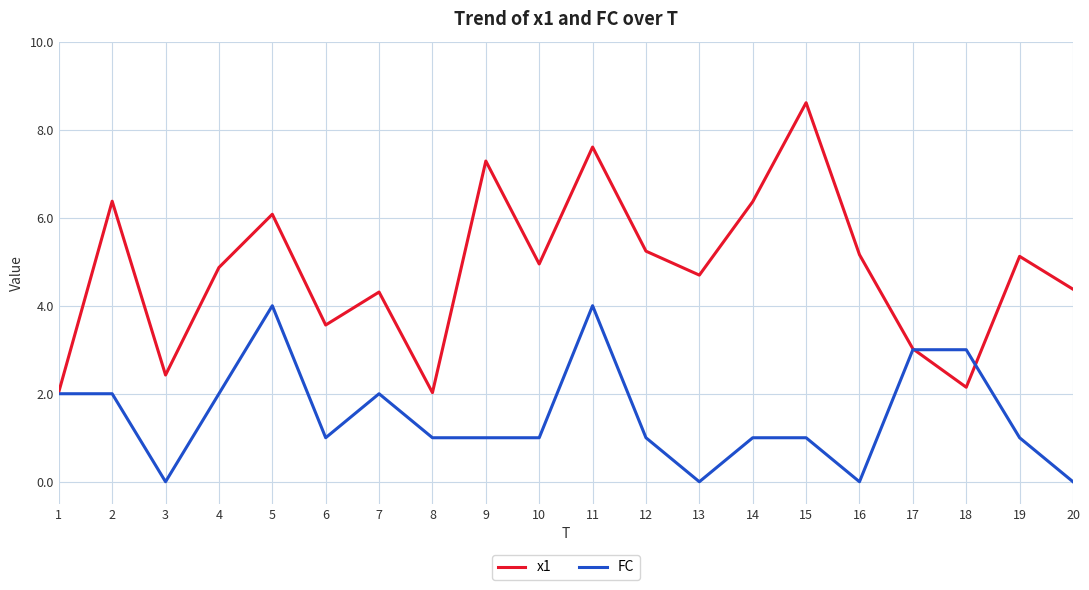

True or false: FC has a value of 0.0 at 16.

True